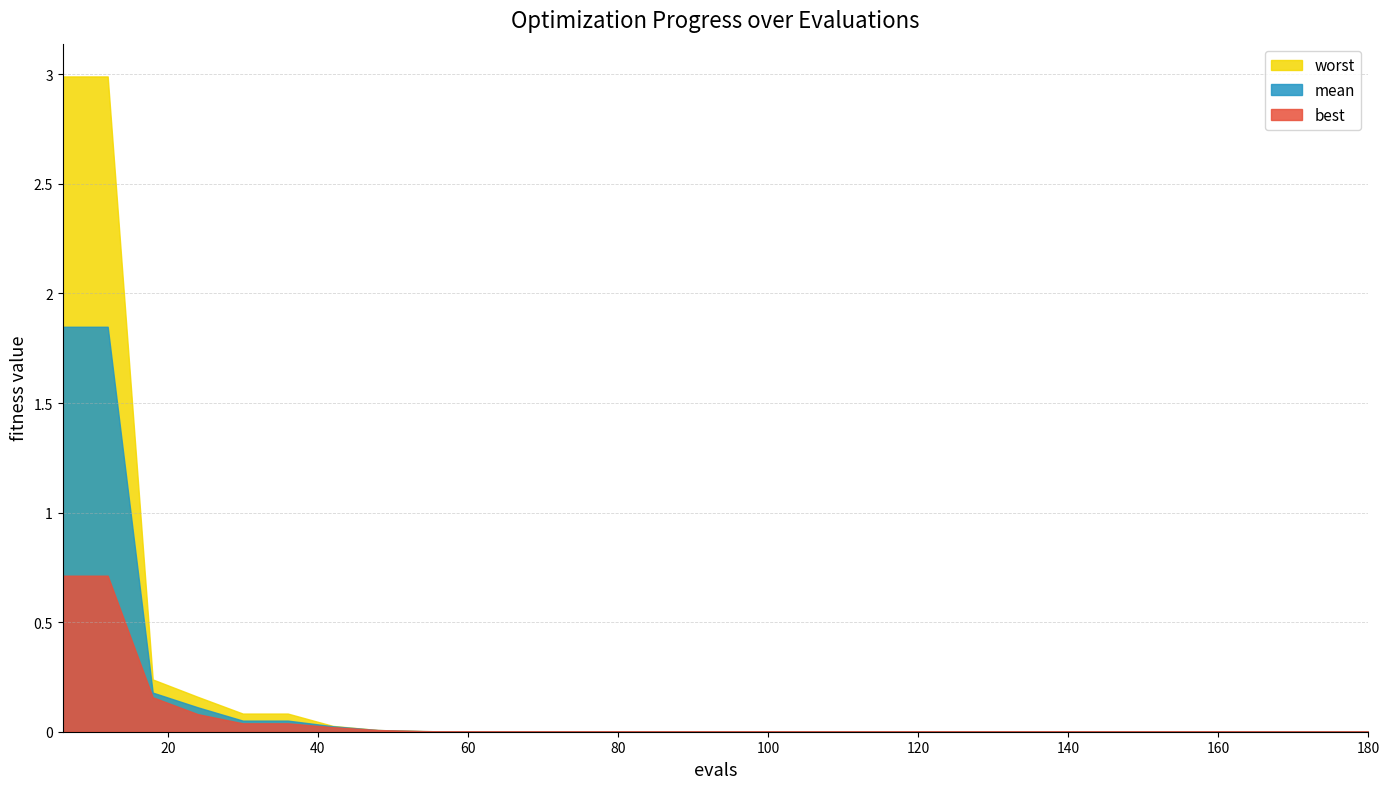

At how many categories does at least one series exceed 2?

2